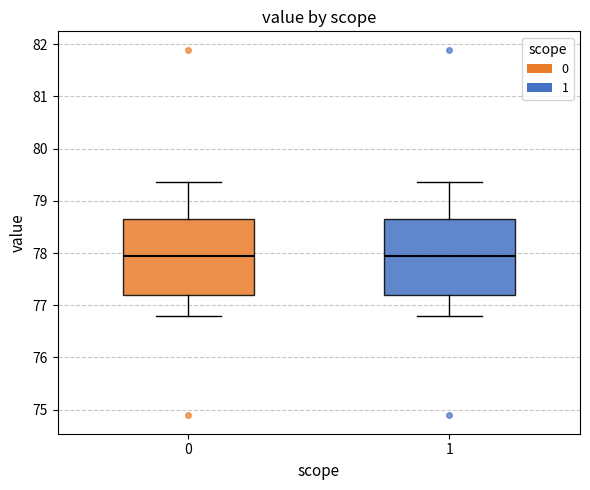

Reading left to right, transcribe this box plot: for each box, give where its median line is, the range the box spans, and where its two whiskers end, as read against the y-axis. The values are not printed on the chart, so give them approximately, as read against the axis.

0: median 77.9, box 77.2 to 78.6, whiskers 76.8 to 79.4
1: median 77.9, box 77.2 to 78.6, whiskers 76.8 to 79.4